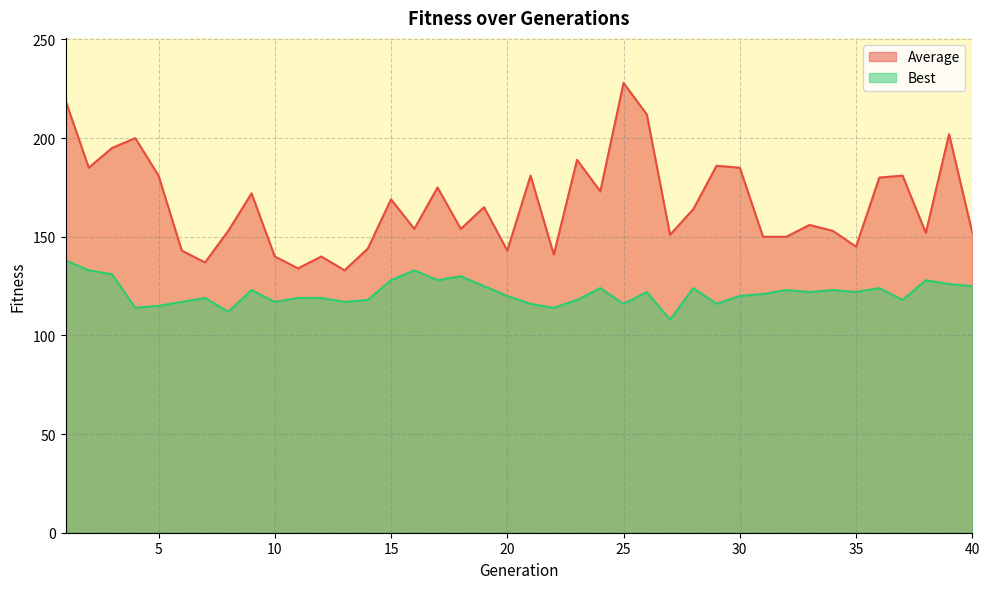

The value of Average at 10 is 140. True or false?

True